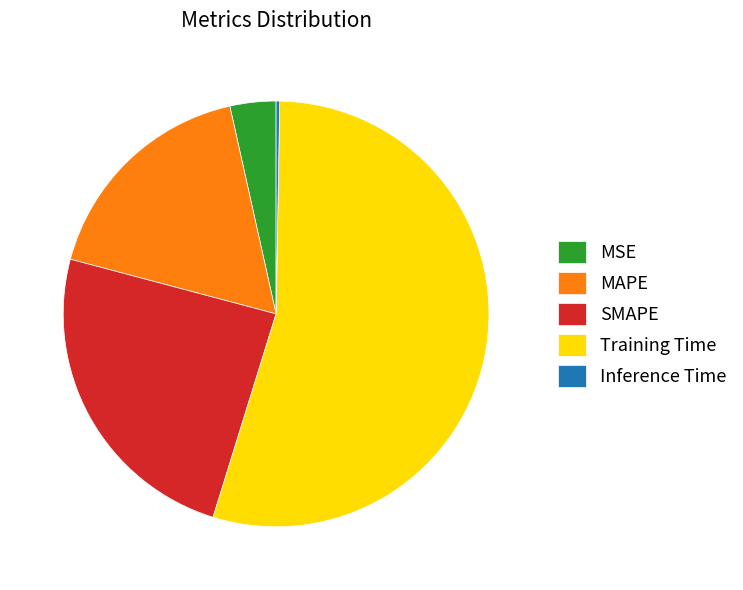

The SMAPE slice represents 30% of the pie. True or false?

False